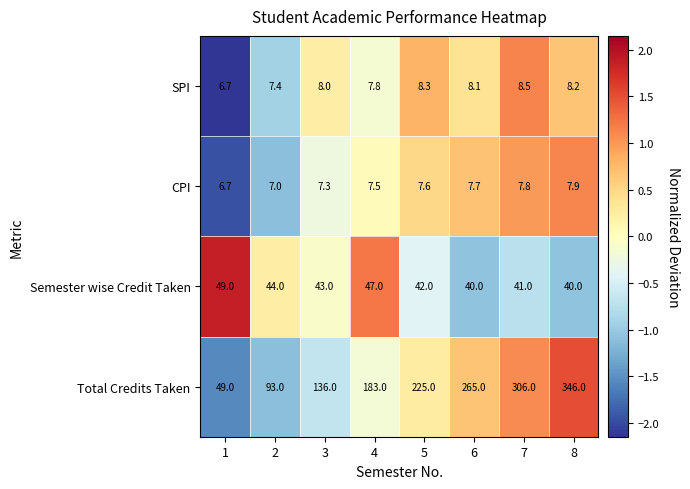

Which series has the largest range (max minus min)?

Total Credits Taken